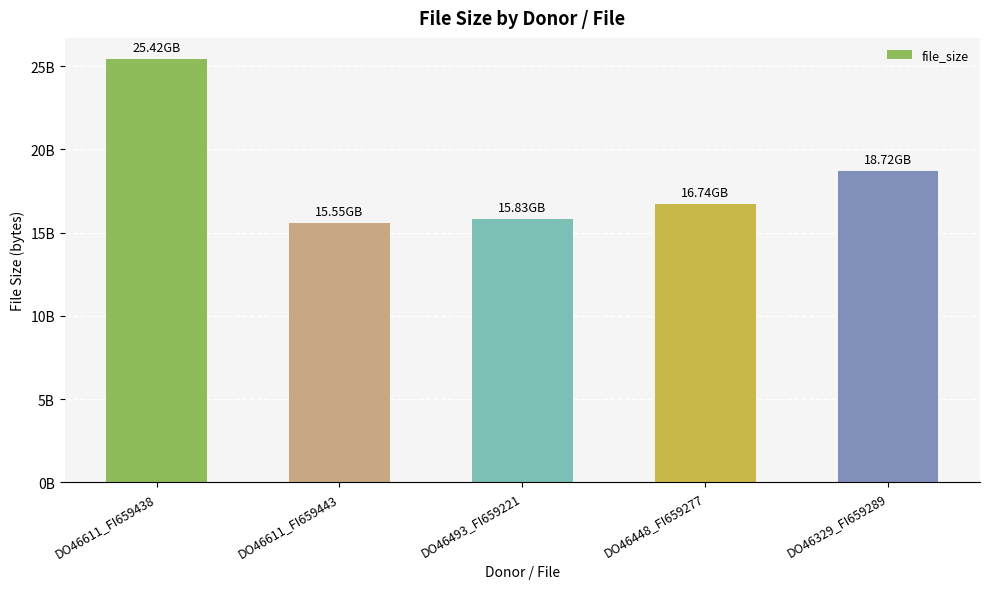

List the labels in order of value, smallest first.

DO46611_FI659443, DO46493_FI659221, DO46448_FI659277, DO46329_FI659289, DO46611_FI659438